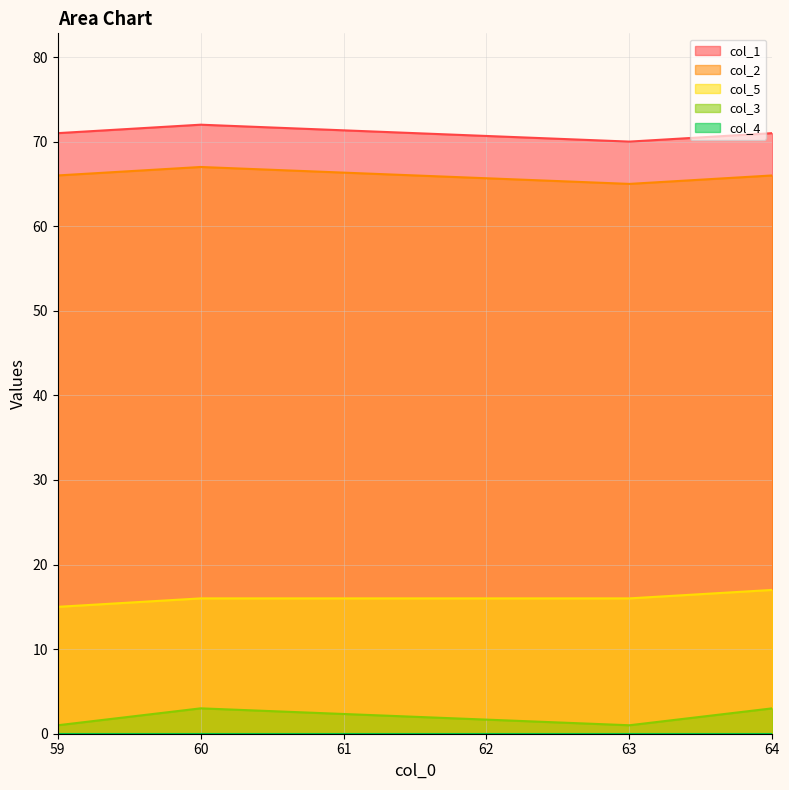

At which category is the sum across all series the highest?

60.0